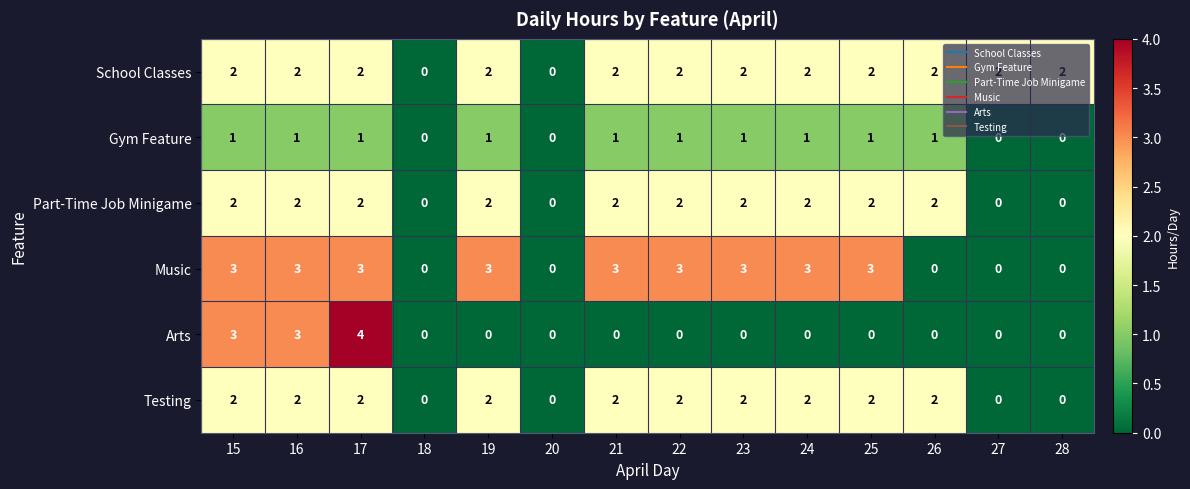

At how many categories does at least one series exceed 1?

12